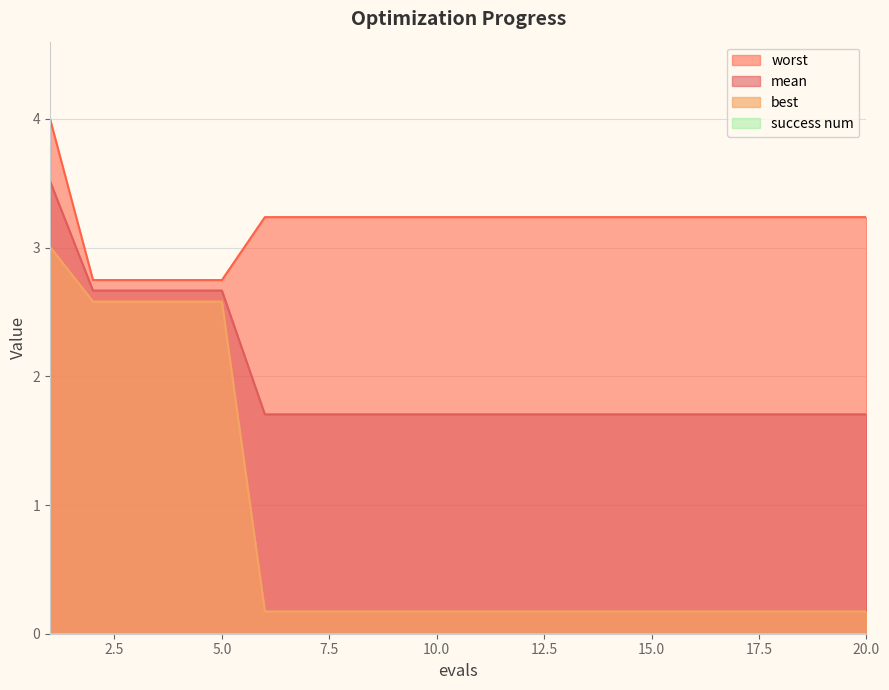

True or false: worst has more than 2 points higher than both neighbors.

False